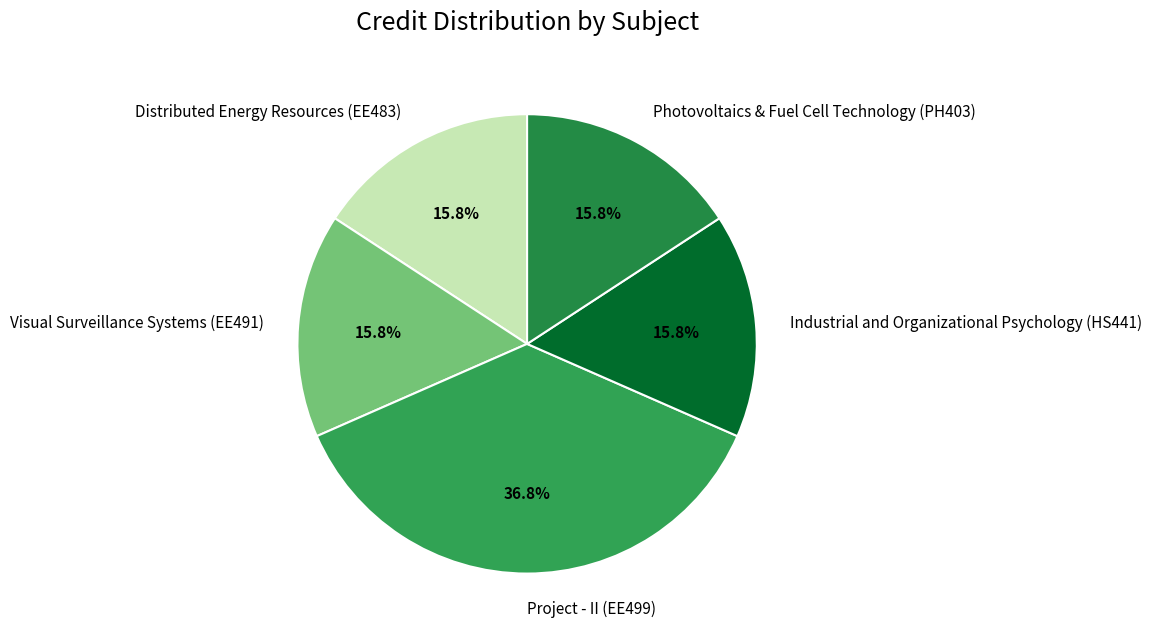

How many segments does this pie chart have?

5